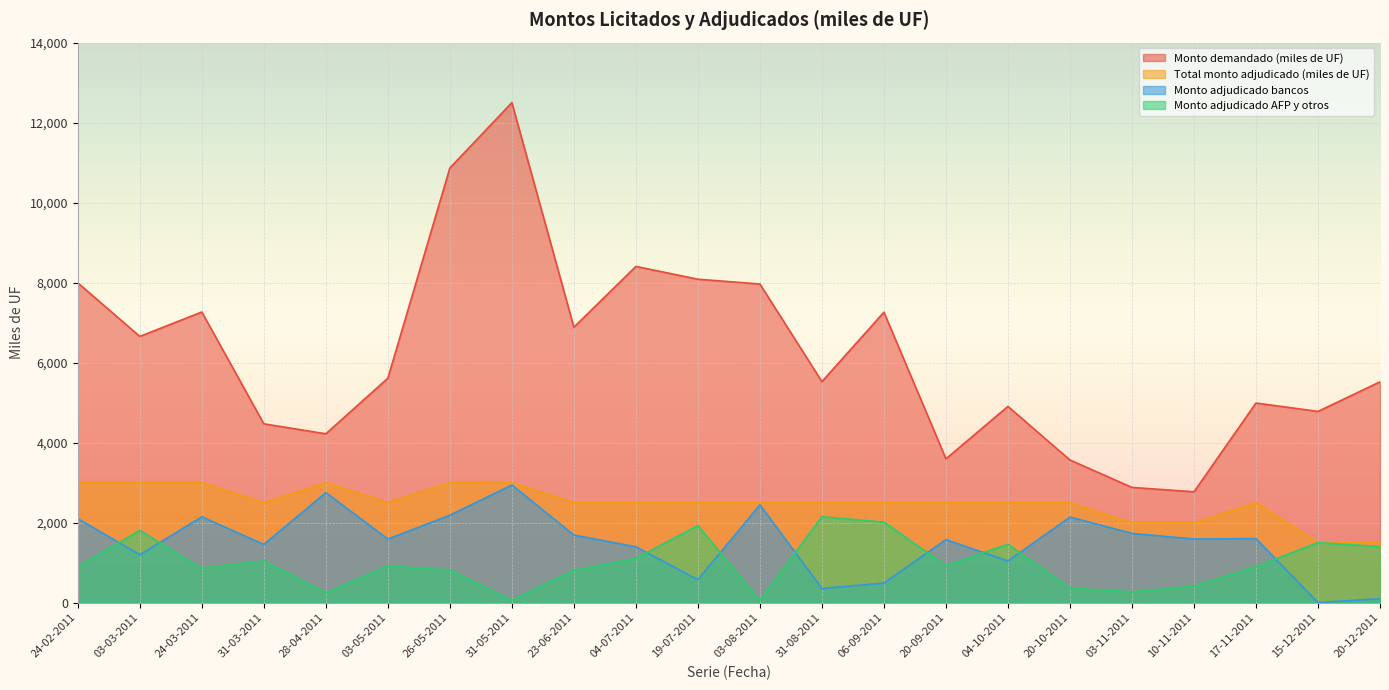

Which series has the largest total across all categories?

Monto demandado (miles de UF)